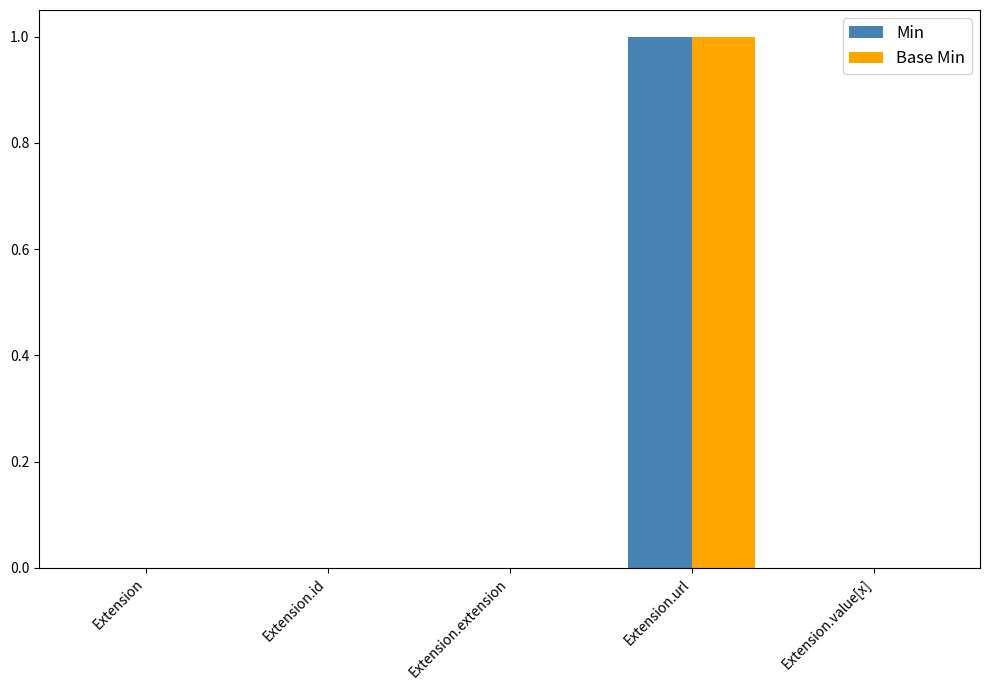

Is the value of Base Min at Extension greater than the value of Min at Extension.url?

No